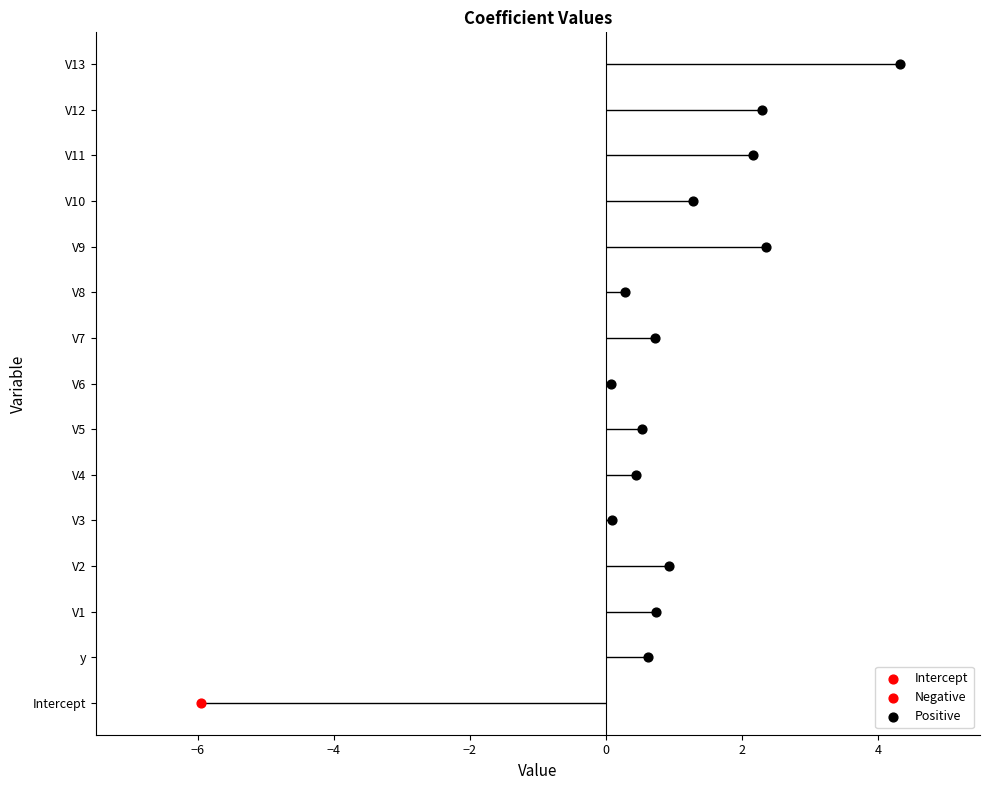

What is the ratio of the value at V12 to the value at V11?

1.1